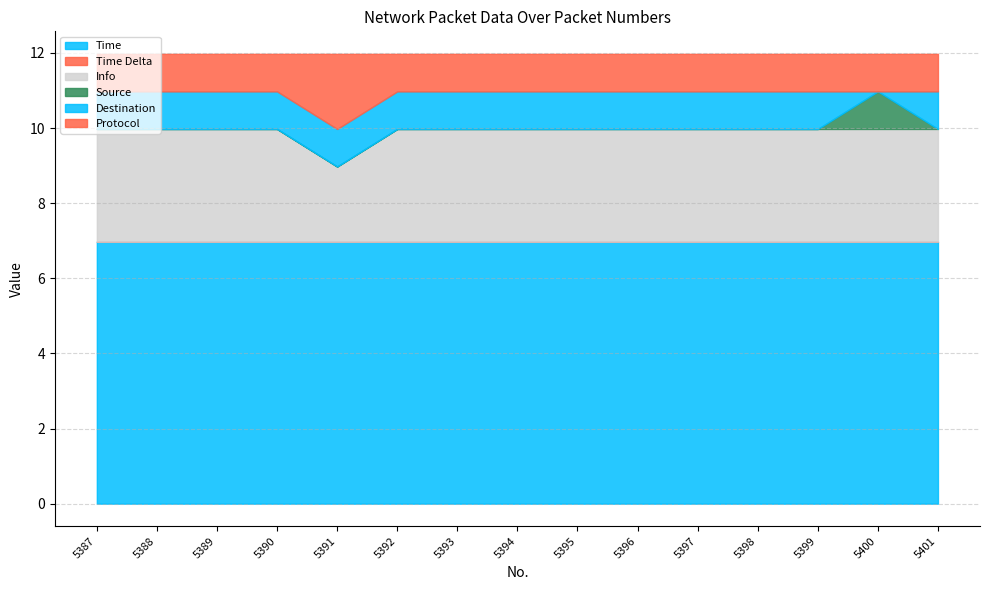

True or false: Time has a value of 7.0 at 5399.

True